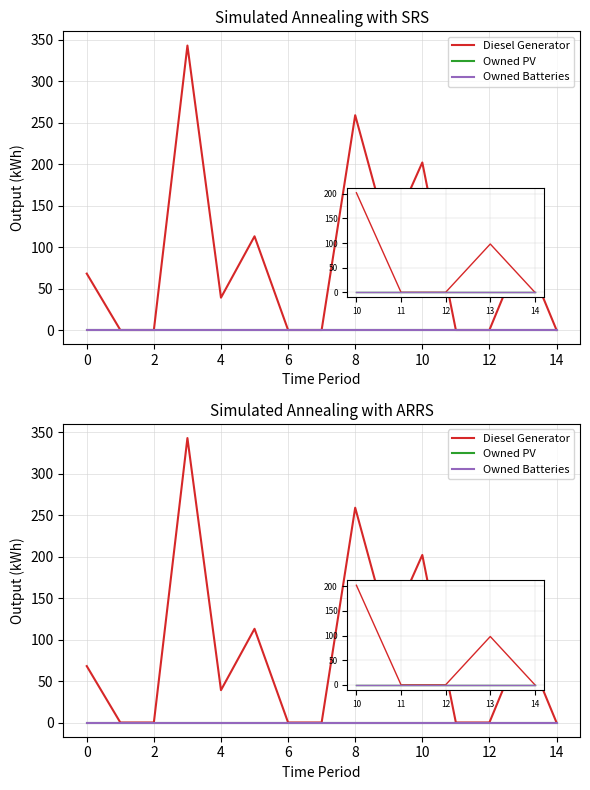

Which series has the widest spread of values?

Diesel Generator